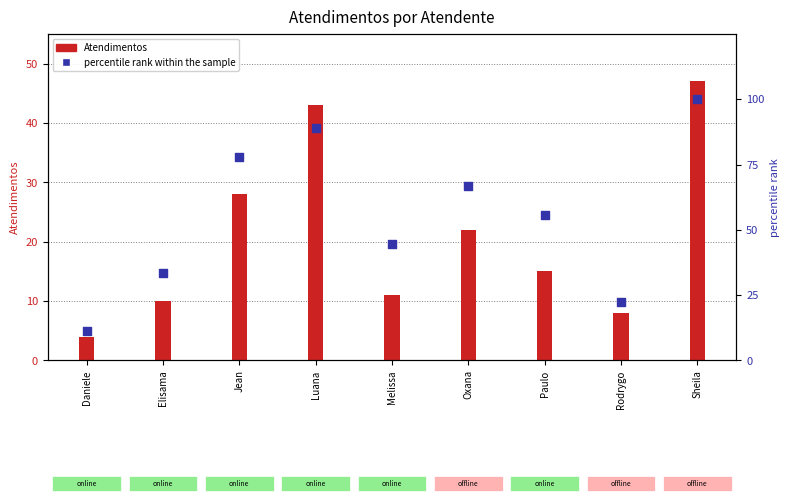

At which category is the sum across all series the highest?

Sheila